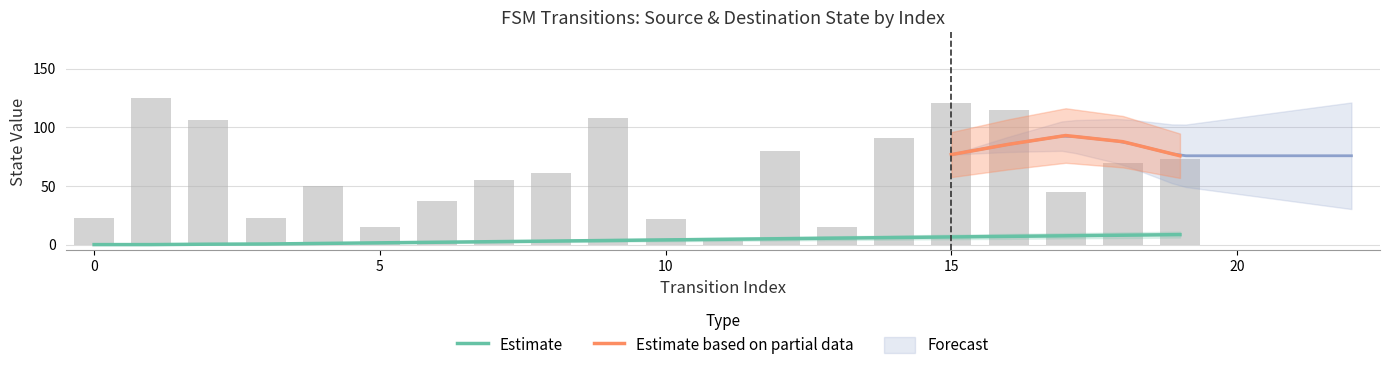

Reading left to right, transcribe all the data shown in this chart.

source_state: 0.0	0.0	0.3	0.5	1.0	1.5	2.0	2.5	3.0	3.5	4.0	4.5	5.0	5.5	6.0	6.5	7.0	7.5	8.0	8.5
destination_state: 23.0	125.0	106.0	23.0	50.0	15.0	37.0	55.0	61.0	108.0	22.0	3.0	80.0	15.0	91.0	121.0	115.0	45.0	70.0	73.0